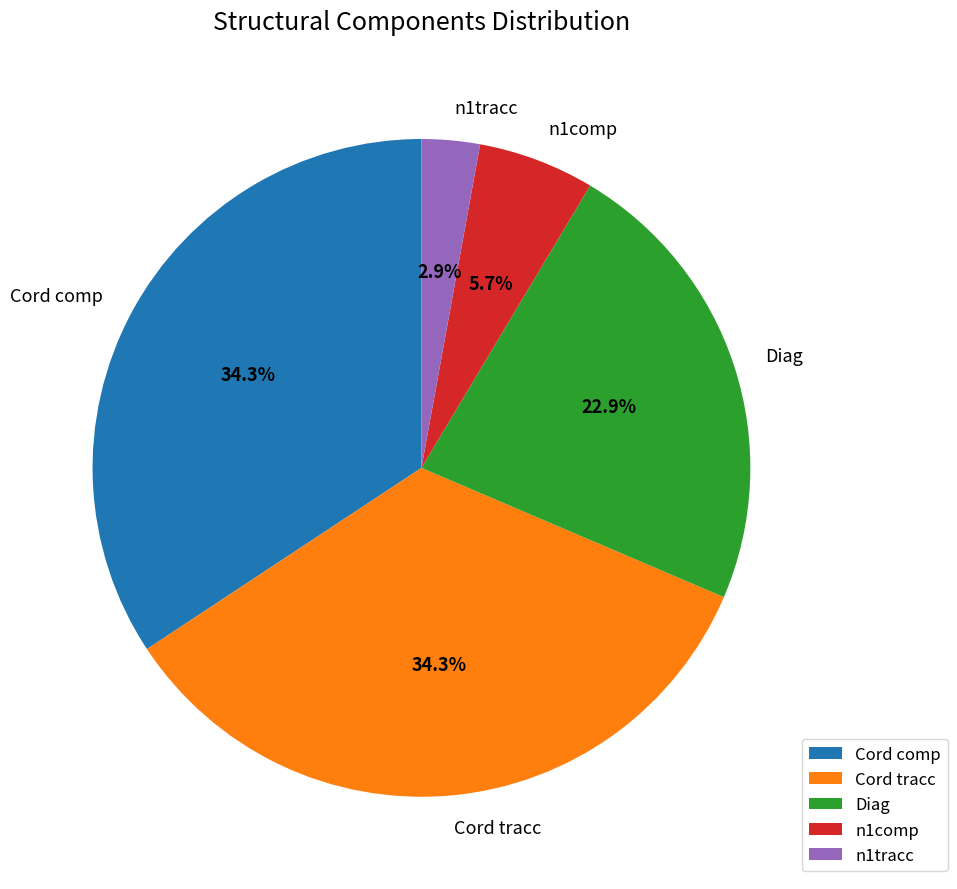

To the nearest percent, what portion does n1comp represent?

6%